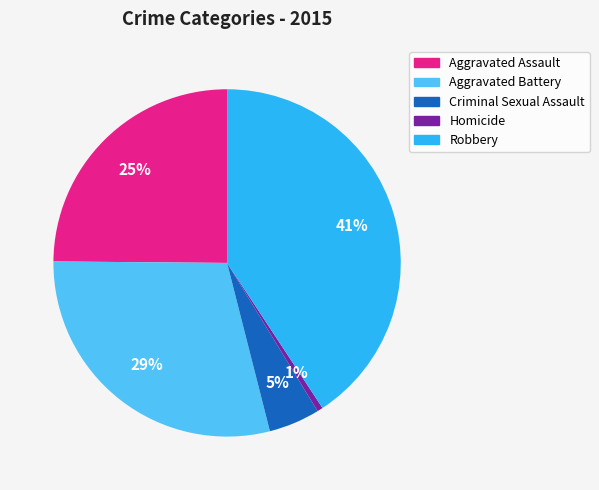

Rank the categories by value from lowest to highest.

Homicide, Criminal Sexual Assault, Aggravated Assault, Aggravated Battery, Robbery